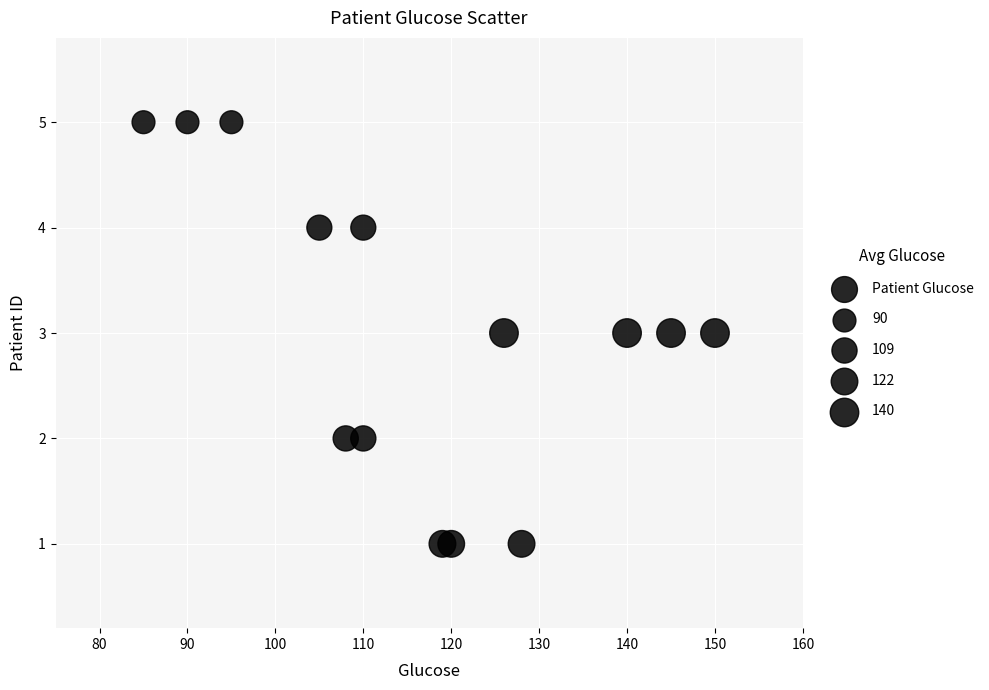

What is the range of X values (max minus min)?

65